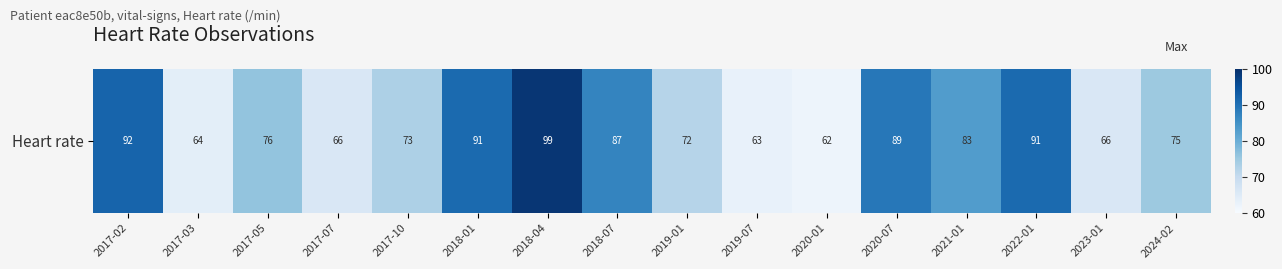

Which has a higher value, 2022-01 or 2020-07?

2022-01